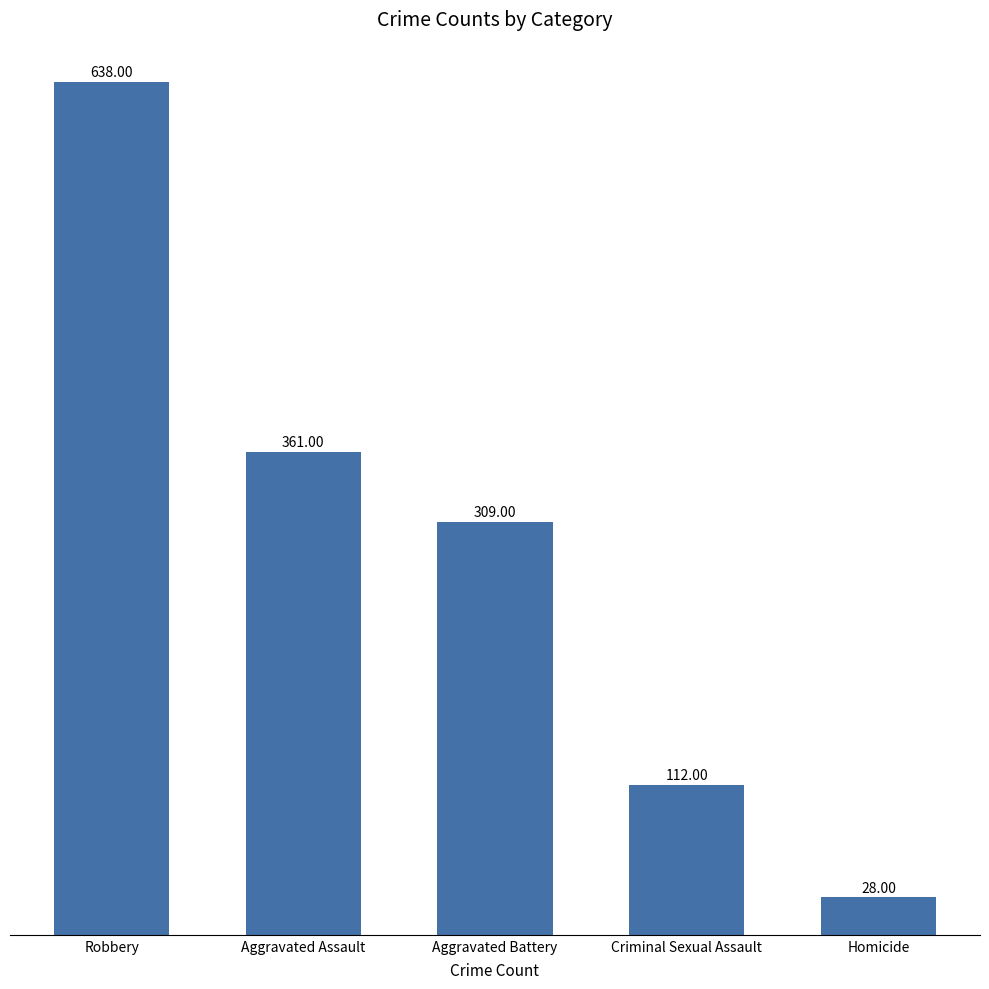

List the labels in order of value, largest first.

Robbery, Aggravated Assault, Aggravated Battery, Criminal Sexual Assault, Homicide